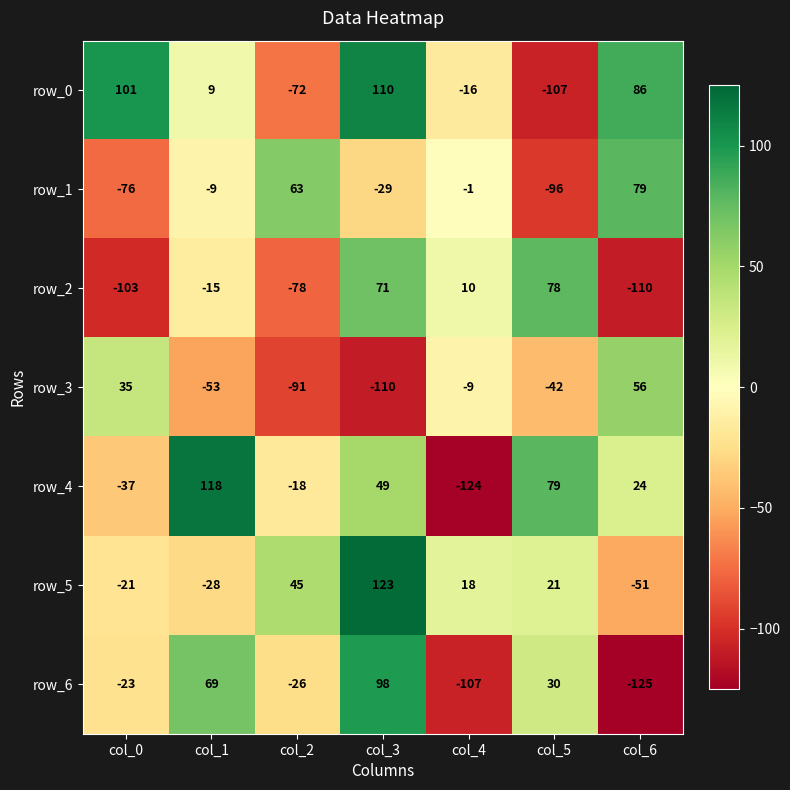

Reading right to left, transcribe all the data shown in this chart.

row_0: col_6=86	col_5=-107	col_4=-16	col_3=110	col_2=-72	col_1=9	col_0=101
row_1: col_6=79	col_5=-96	col_4=-1	col_3=-29	col_2=63	col_1=-9	col_0=-76
row_2: col_6=-110	col_5=78	col_4=10	col_3=71	col_2=-78	col_1=-15	col_0=-103
row_3: col_6=56	col_5=-42	col_4=-9	col_3=-110	col_2=-91	col_1=-53	col_0=35
row_4: col_6=24	col_5=79	col_4=-124	col_3=49	col_2=-18	col_1=118	col_0=-37
row_5: col_6=-51	col_5=21	col_4=18	col_3=123	col_2=45	col_1=-28	col_0=-21
row_6: col_6=-125	col_5=30	col_4=-107	col_3=98	col_2=-26	col_1=69	col_0=-23